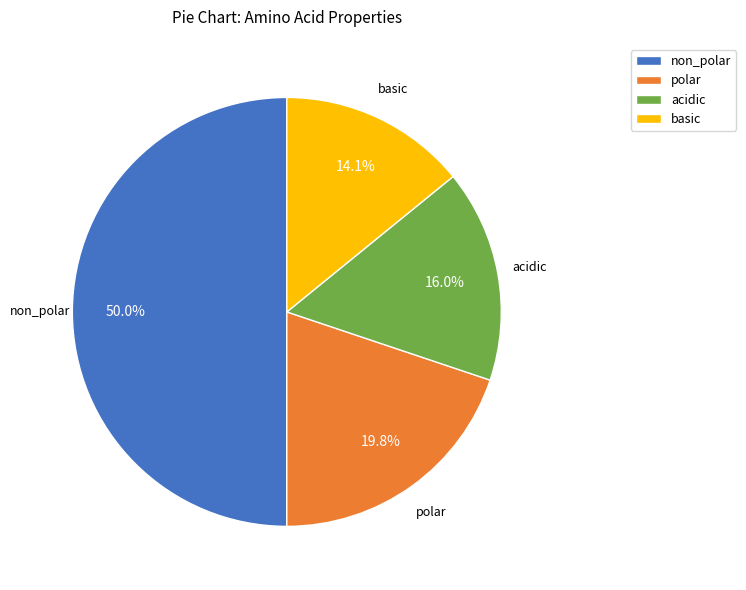

Which category has the biggest portion of the pie?

non_polar